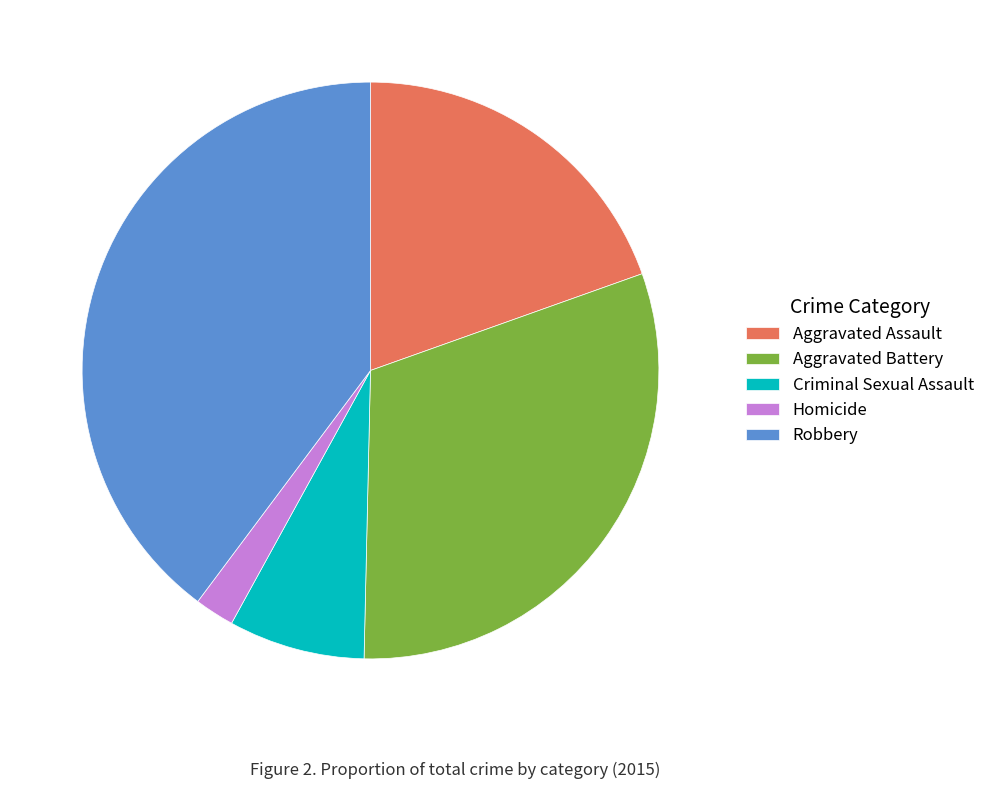

Which category has the smallest portion of the pie?

Homicide